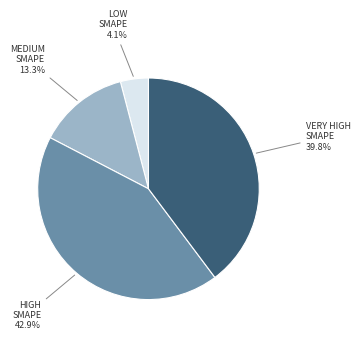

Count the number of slices in the pie.

4